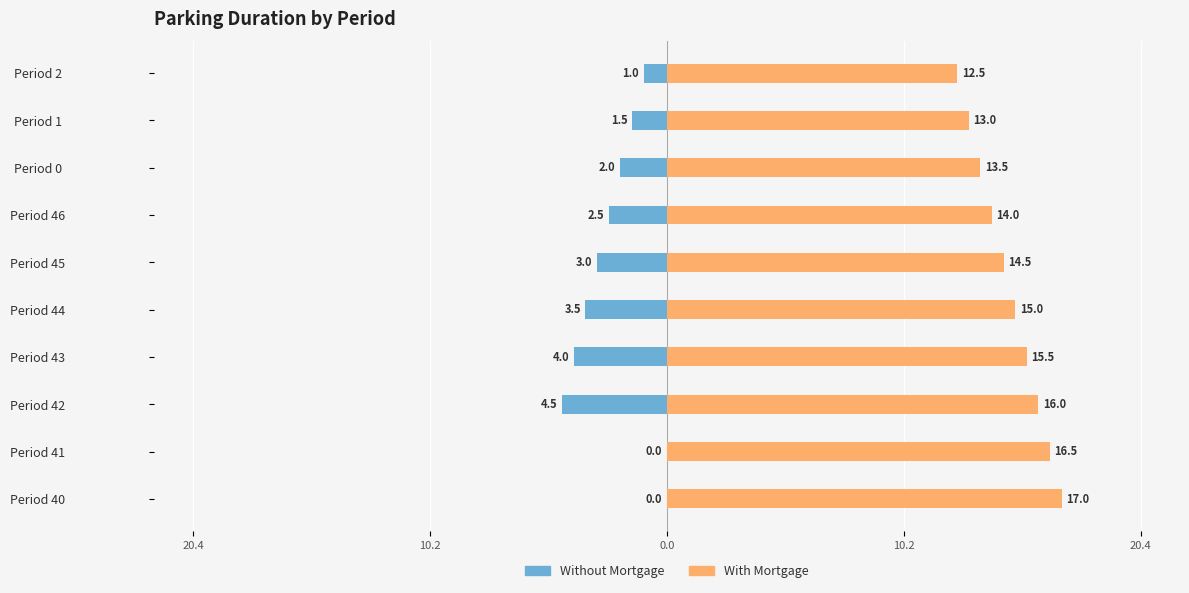

What is the difference between the maximum and minimum values in the With Mortgage series?

4.5